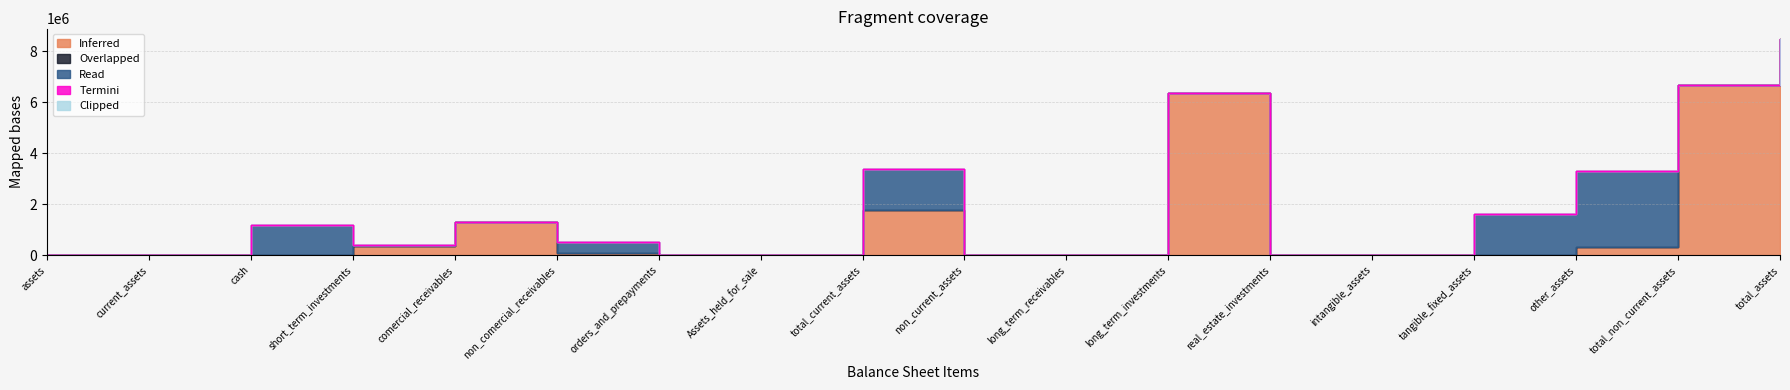

Which series has the largest total across all categories?

Inferred